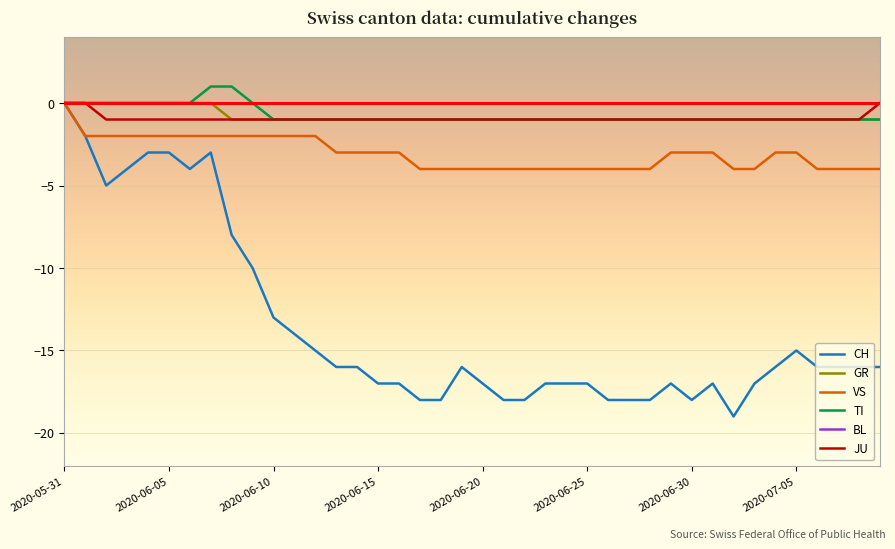

What is the minimum value shown in the chart?

-19